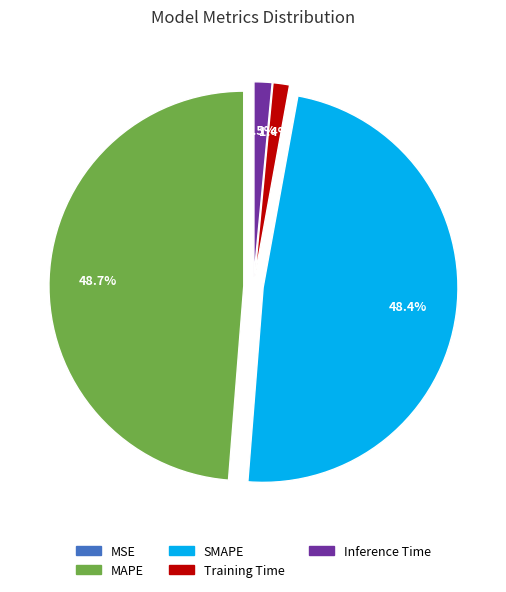

How much of the chart is everything except Inference Time?

98.5%